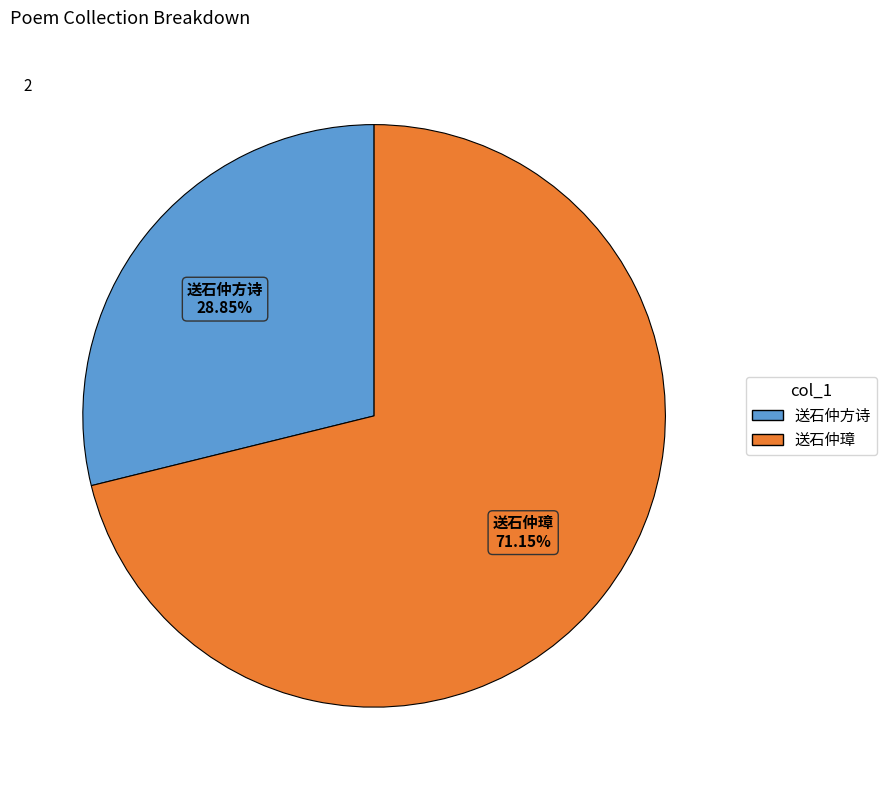

Between 送石仲璋 and 送石仲方诗, which is larger?

送石仲璋